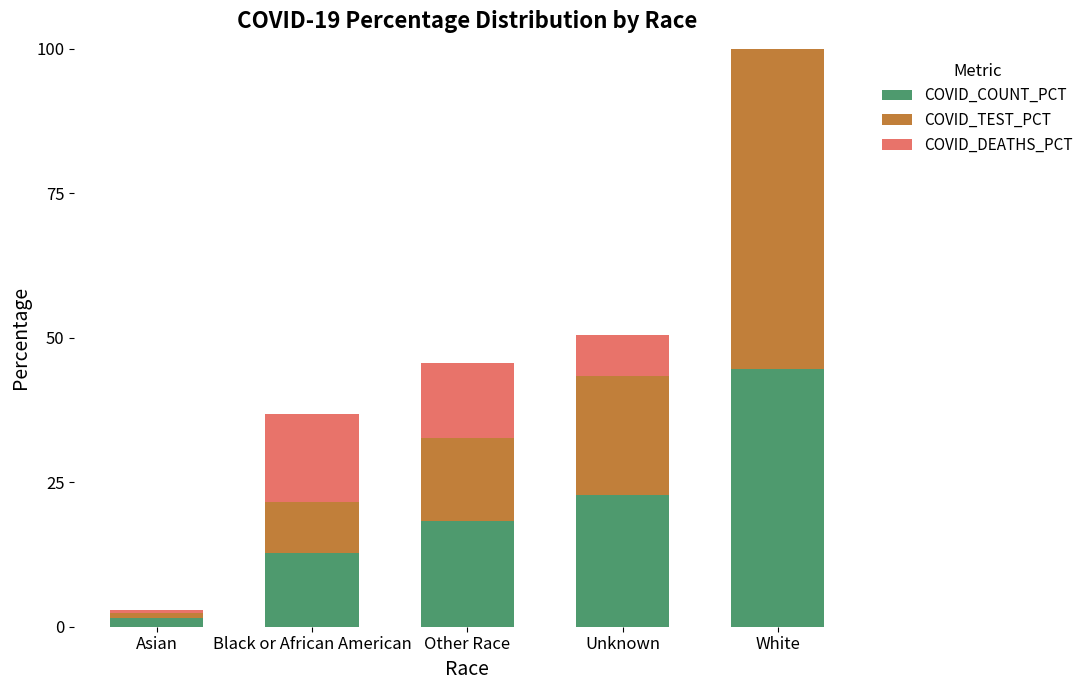

At which category does the chart reach its minimum across all series?

Asian